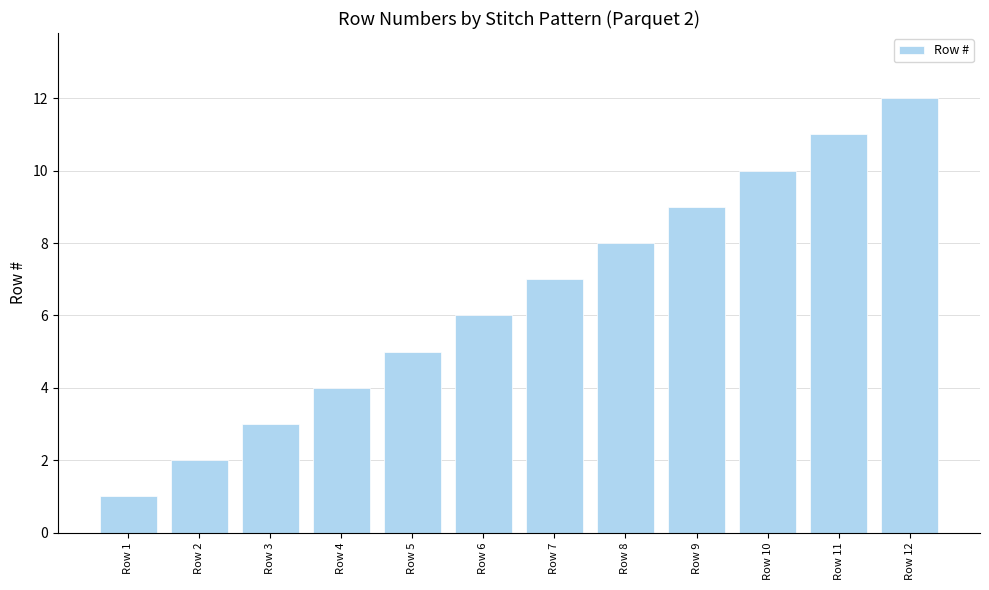

What is the difference between the maximum and minimum values?

11